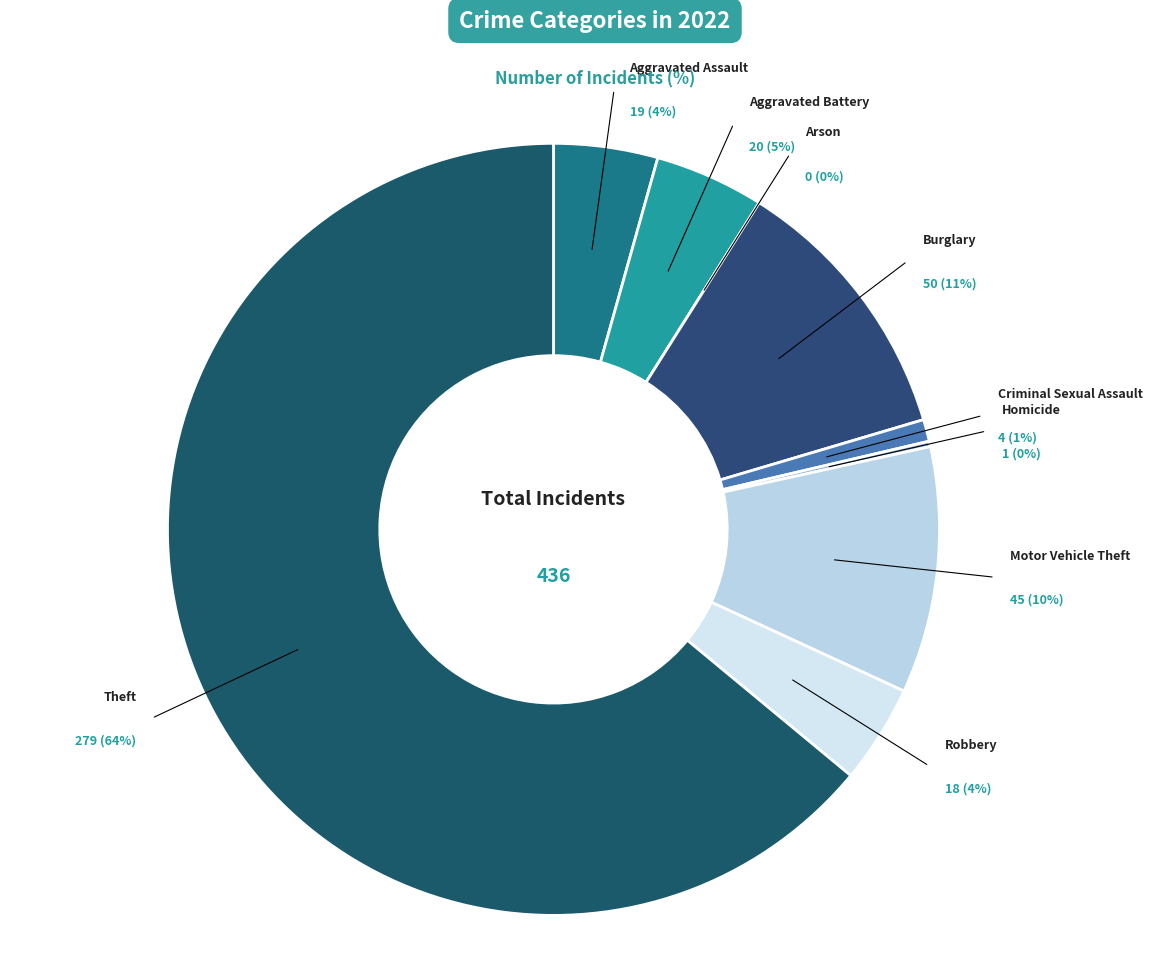

To the nearest percent, what is the average slice percentage?

11%